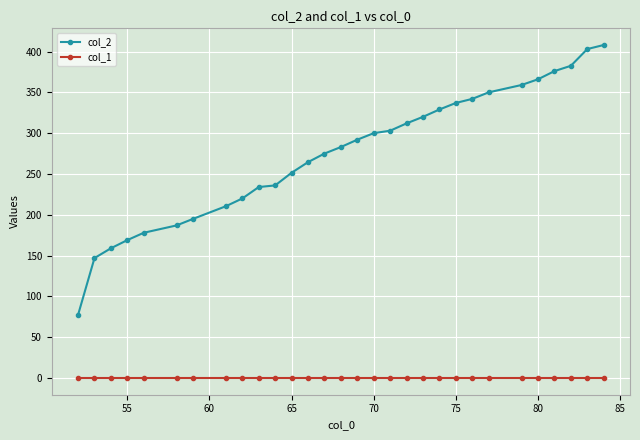

What are all the series names shown in the legend?

col_2, col_1